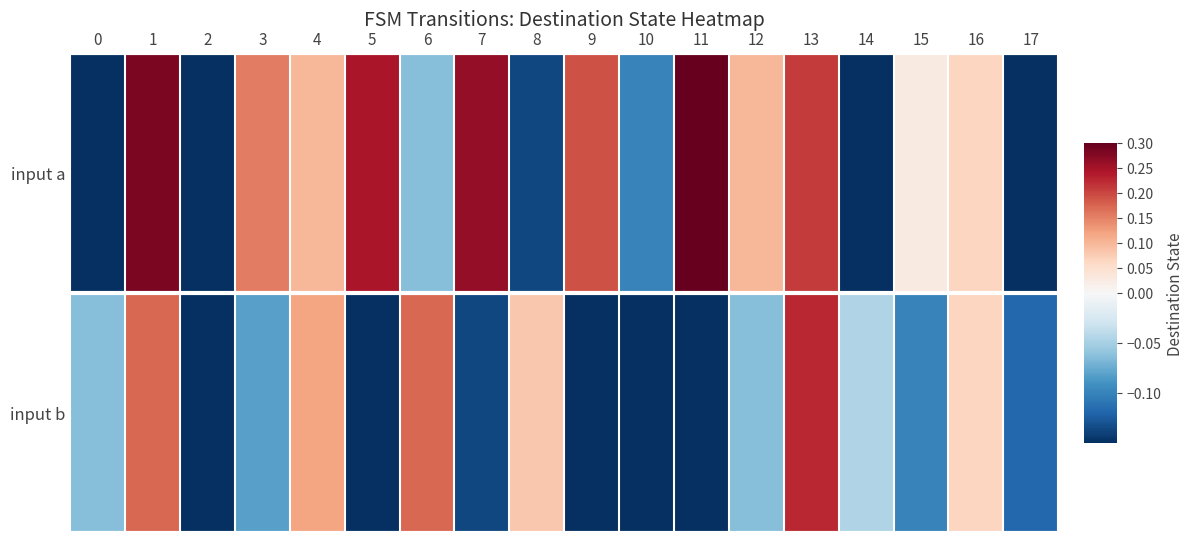

Which series has the widest spread of values?

input a